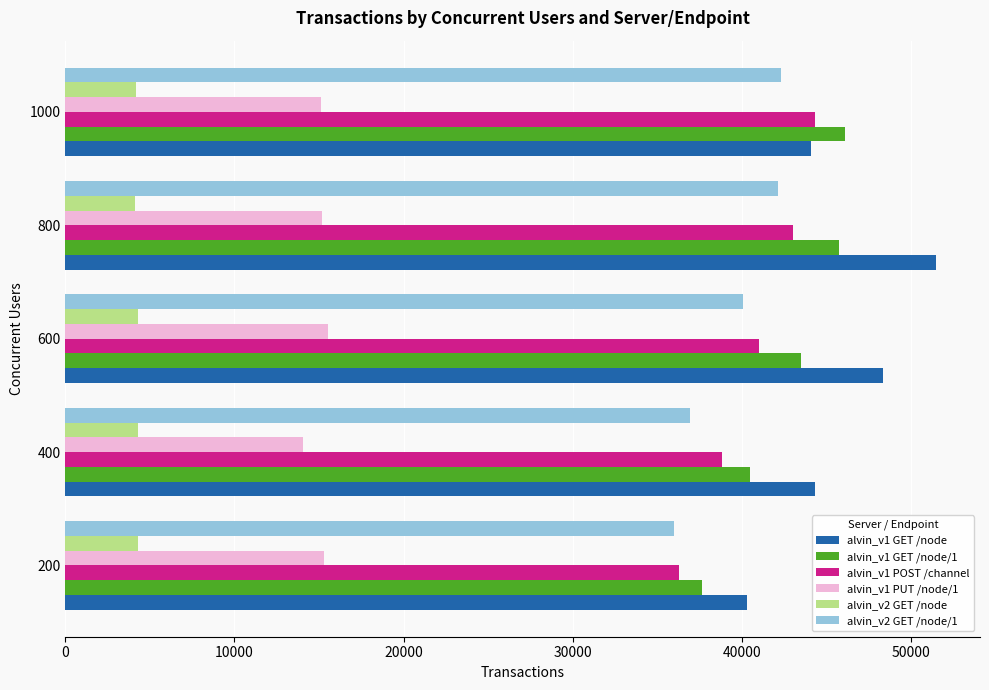

How many categories are shown in the chart?

5